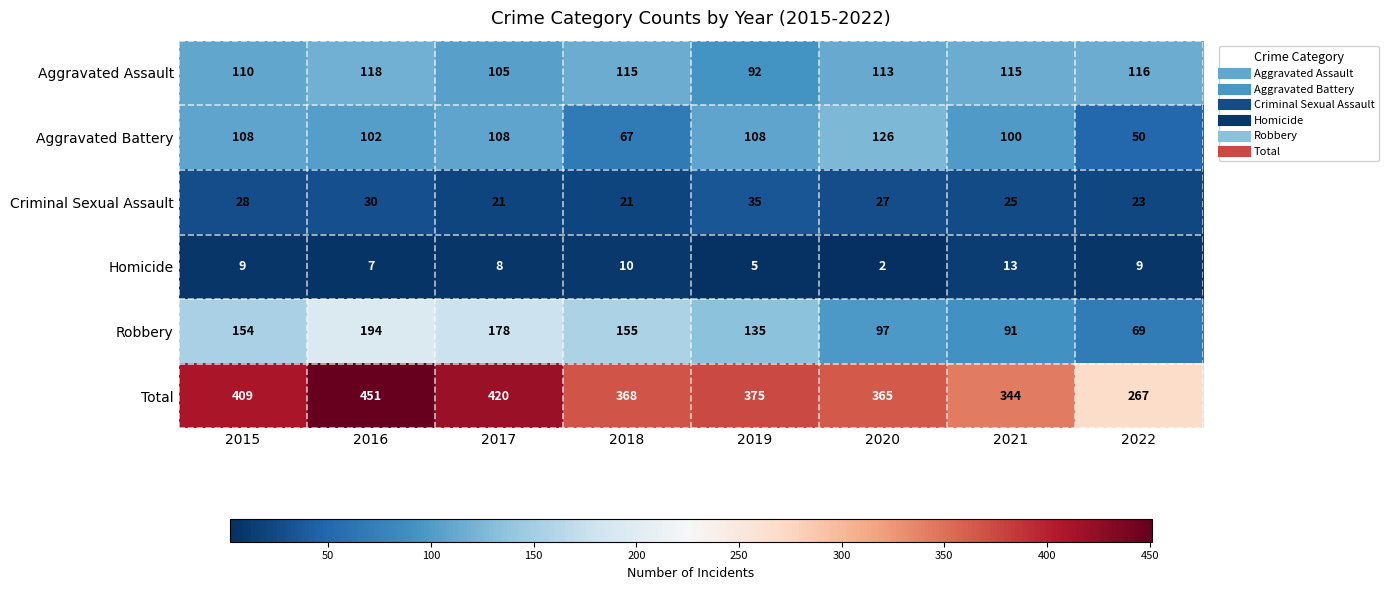

What is the sum of the Homicide values at 2021 and 2017?

21